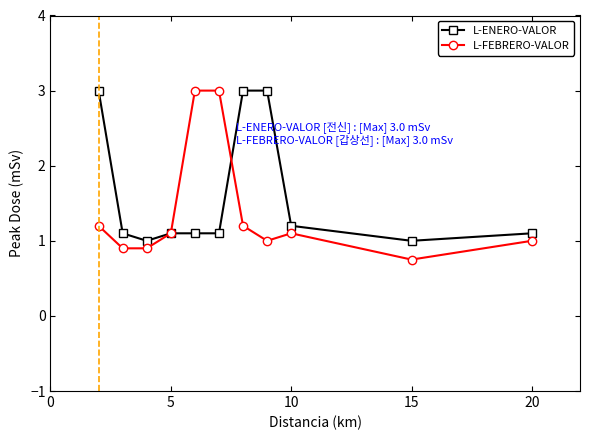

True or false: L-ENERO-VALOR has more than 2 interior local peaks.

False